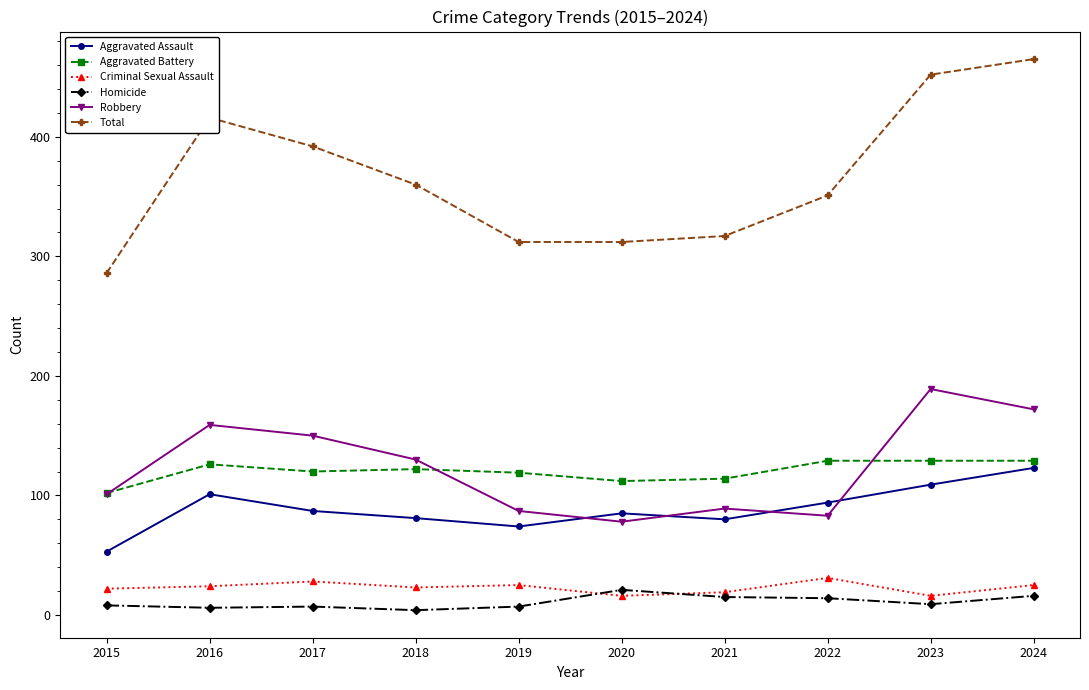

Rank the series at 2017 from highest to lowest value.

Total, Robbery, Aggravated Battery, Aggravated Assault, Criminal Sexual Assault, Homicide